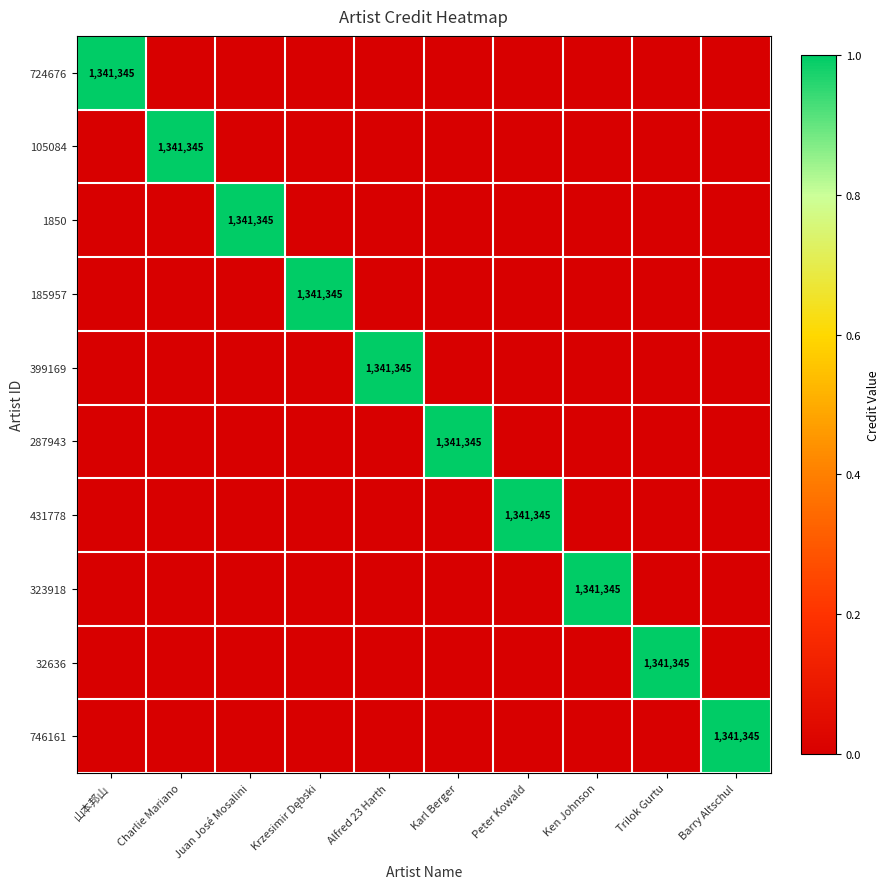

Which series has the largest total across all categories?

724676